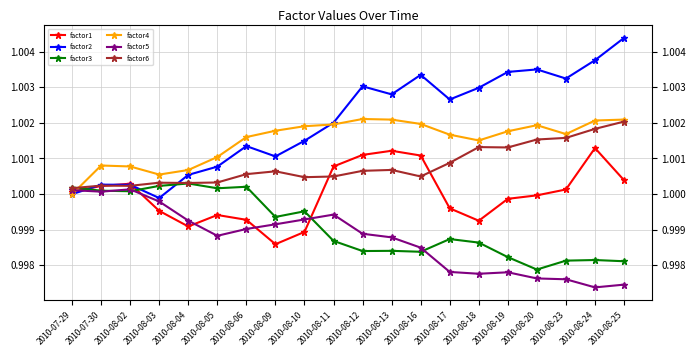

True or false: factor3 and factor2 cross at least once.

True